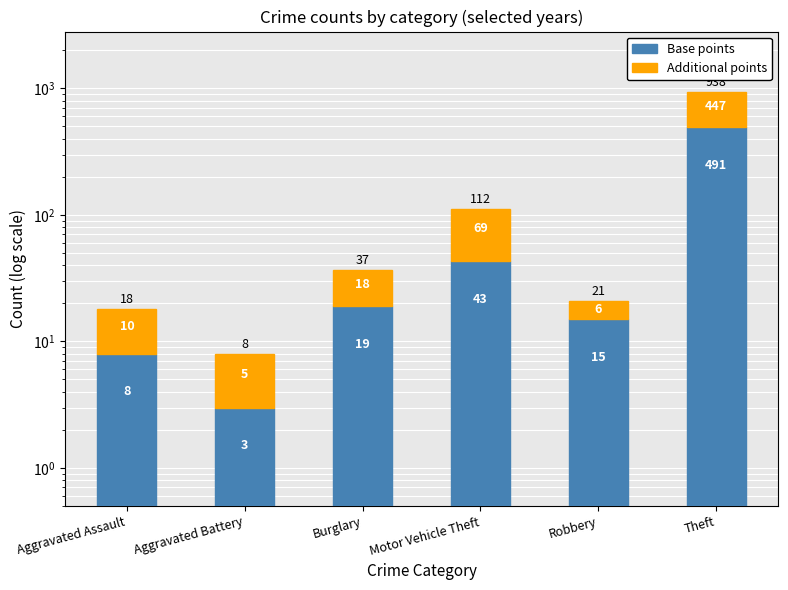

Which category has the highest value across all series?

Theft